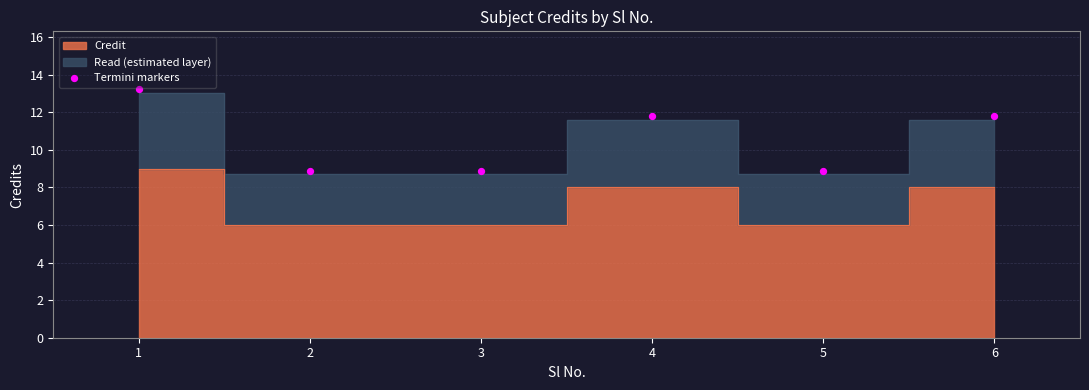

What is the range of X values (max minus min)?

5.0